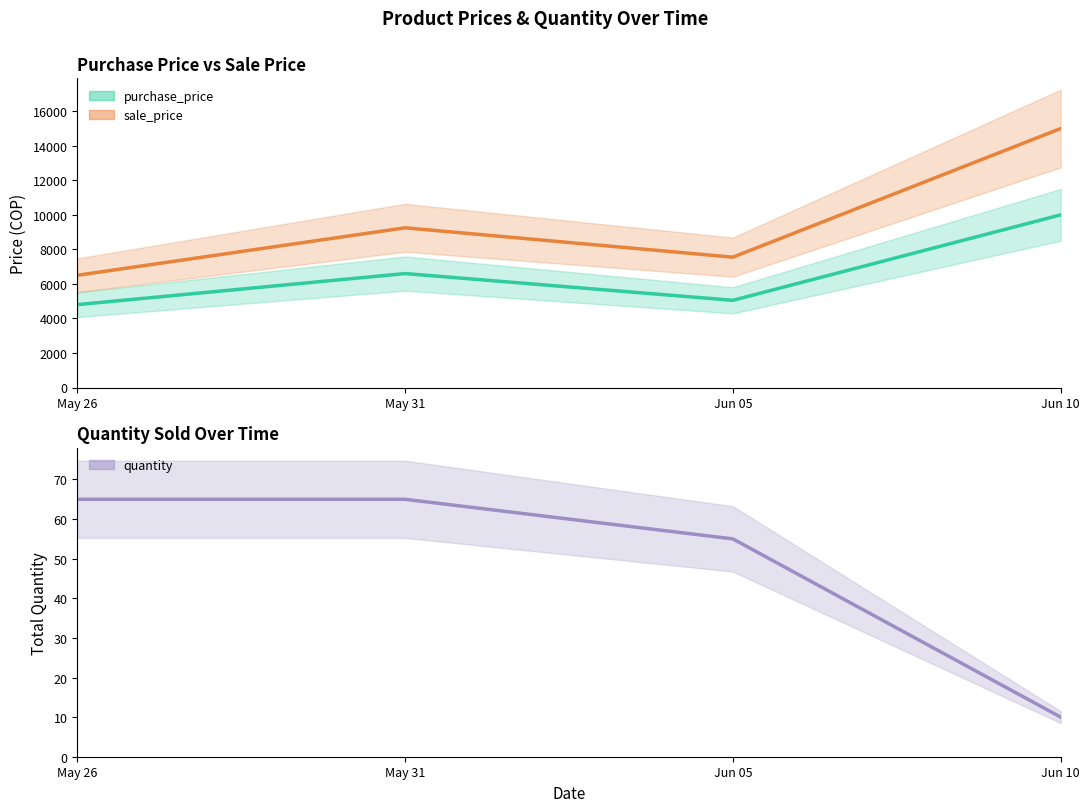

The value of sale_price at 2025-05-26 is 4607. True or false?

False